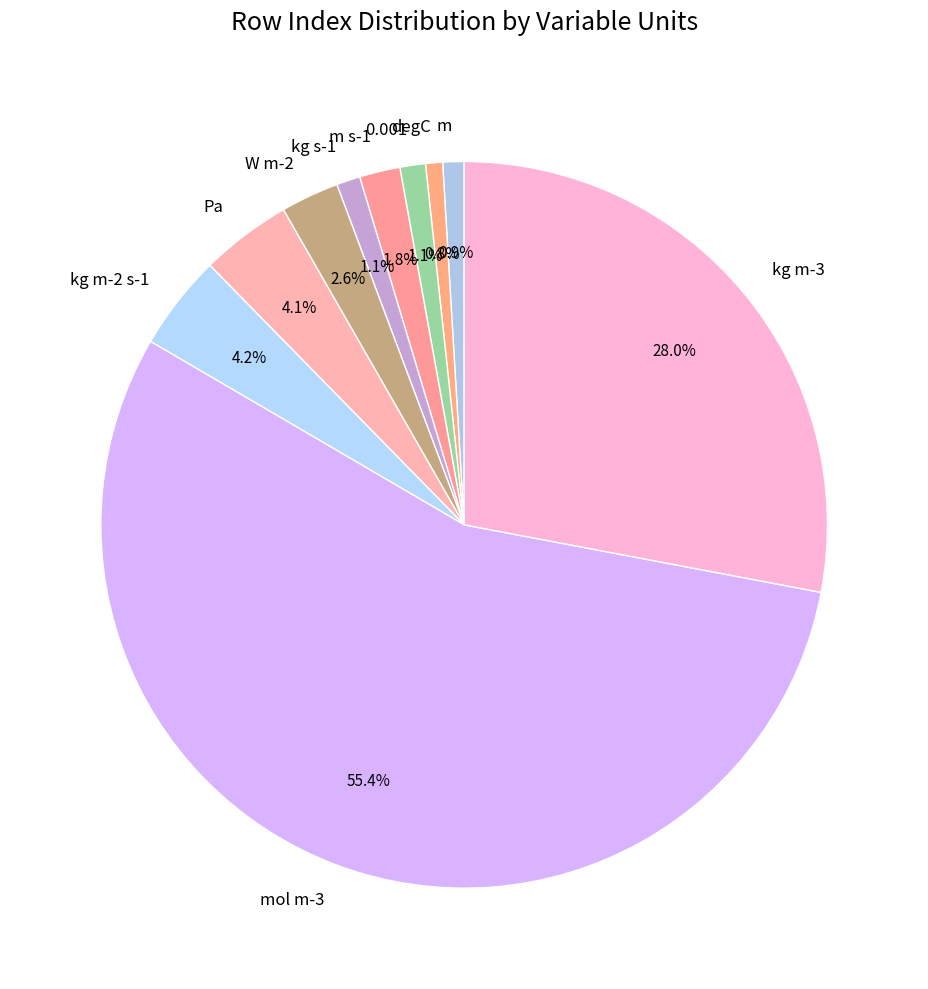

Does any single category account for the majority?

Yes